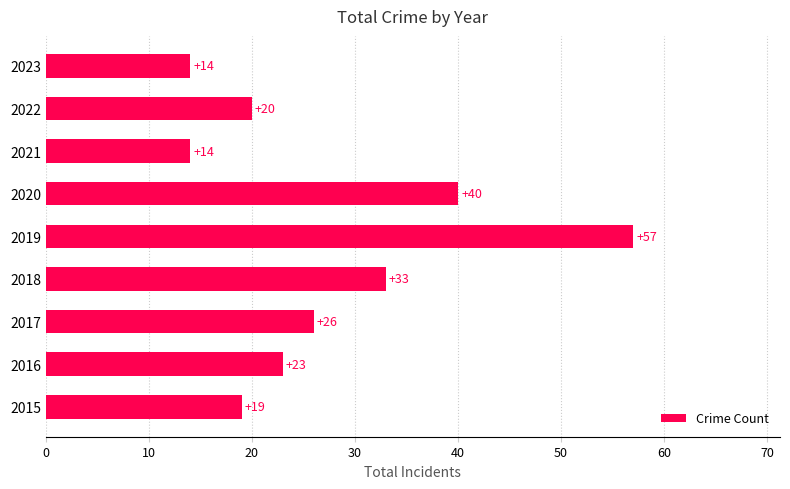

What is the change in value from 2015 to 2019?

+38